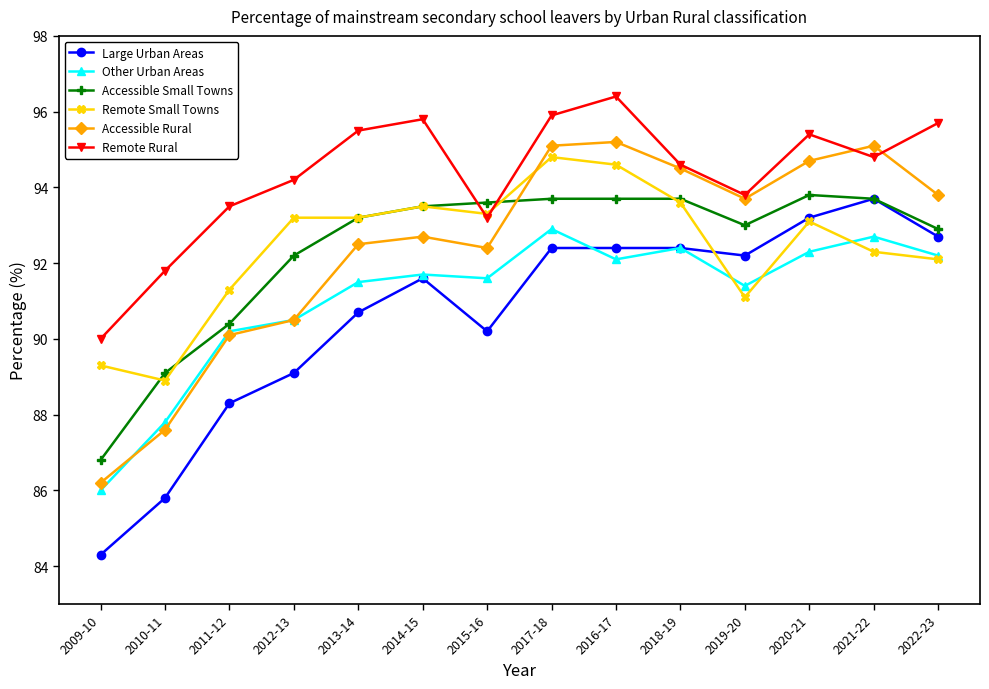

At which category does Remote Small Towns reach its first local valley?

2010-11